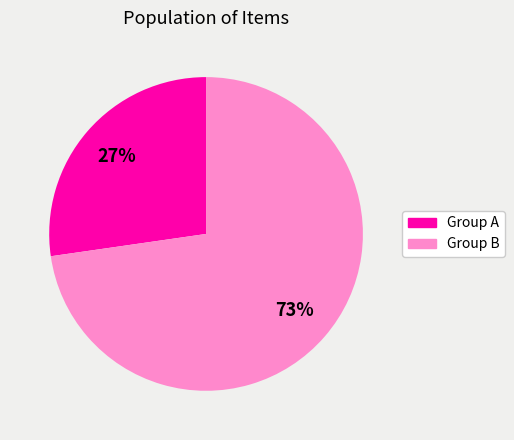

How many segments does this pie chart have?

2